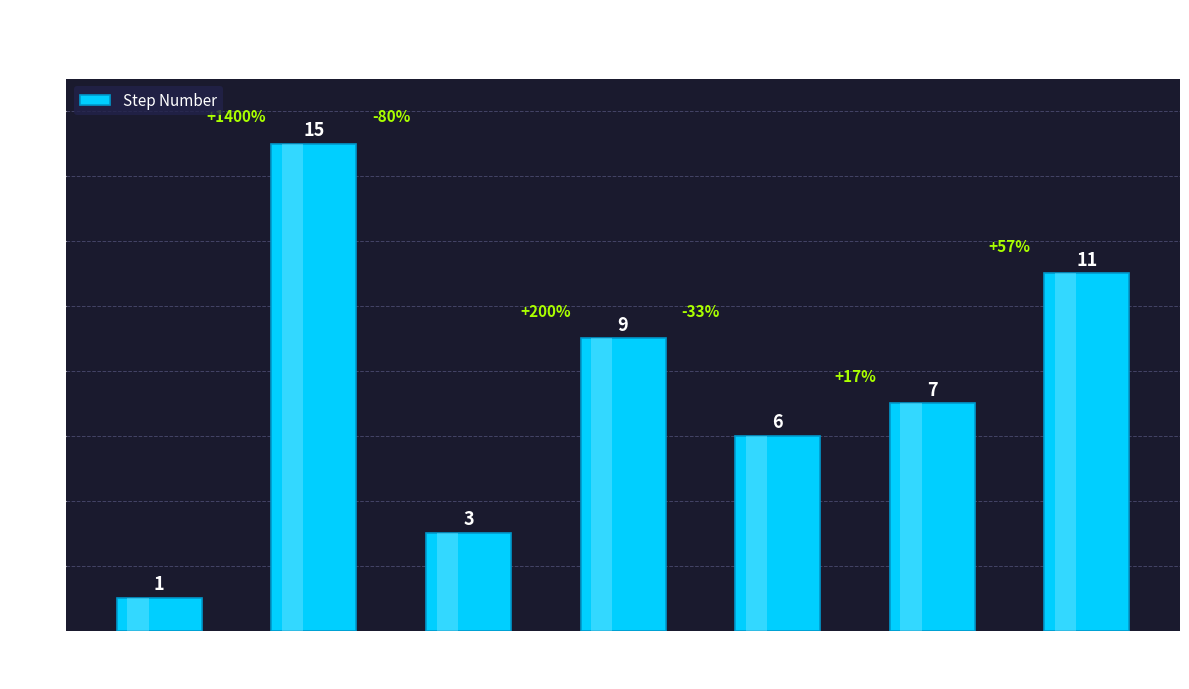

Reading right to left, list all the values displayed in this chart.

ClickLink=11	ClickIcon=7	EnterText=6	ClickLinkXpath=9	SelectSite=3	Sleep=15	NavigateUrl=1